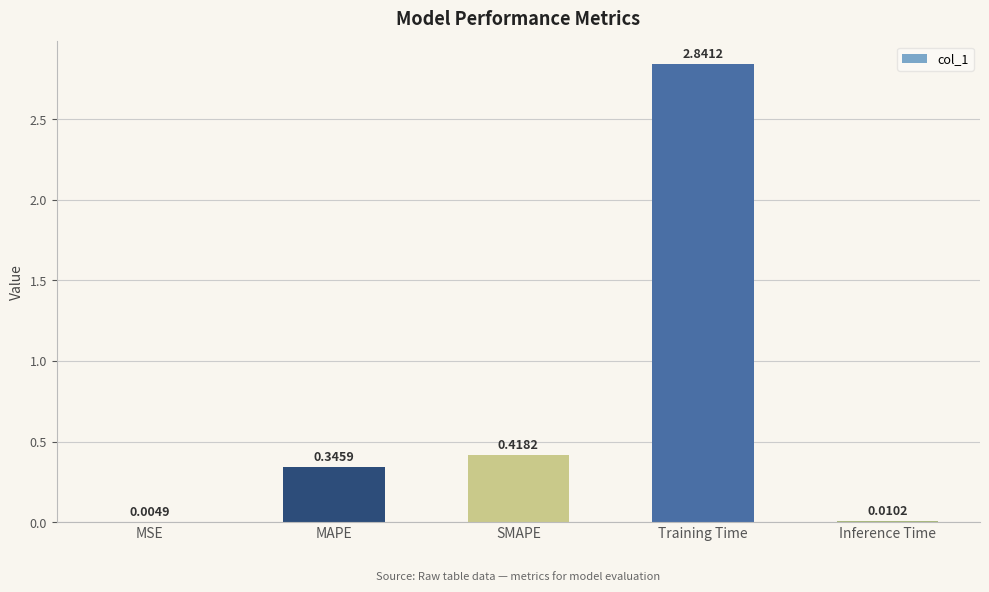

At which category does the chart reach its peak across all series?

Training Time